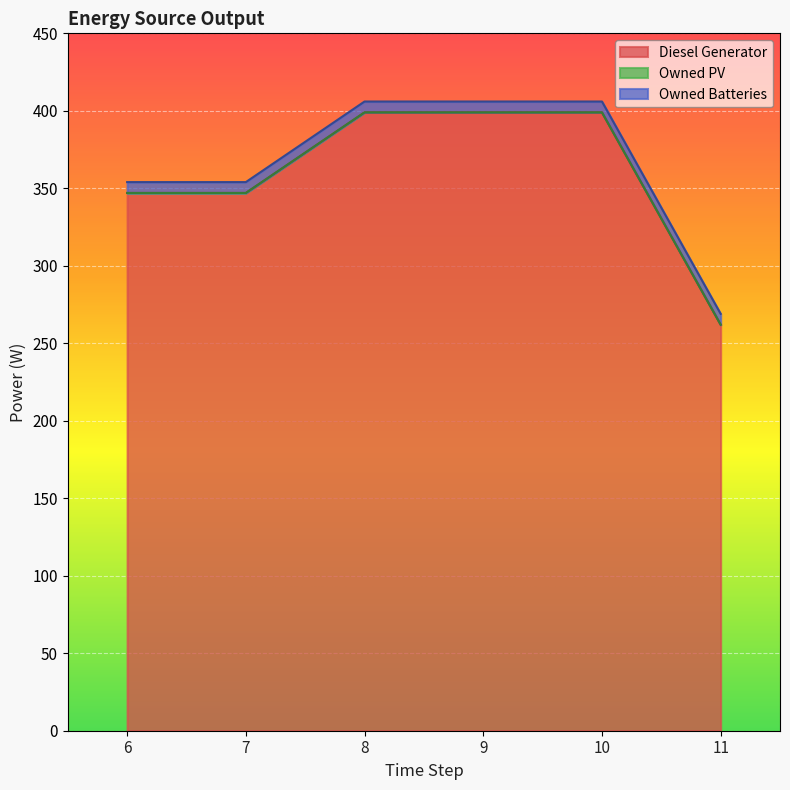

True or false: Owned Batteries and Owned PV intersect in this chart.

False